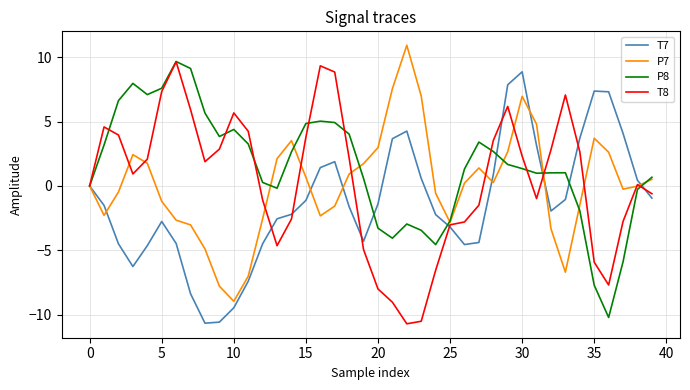

What is the smallest value displayed?

-10.7